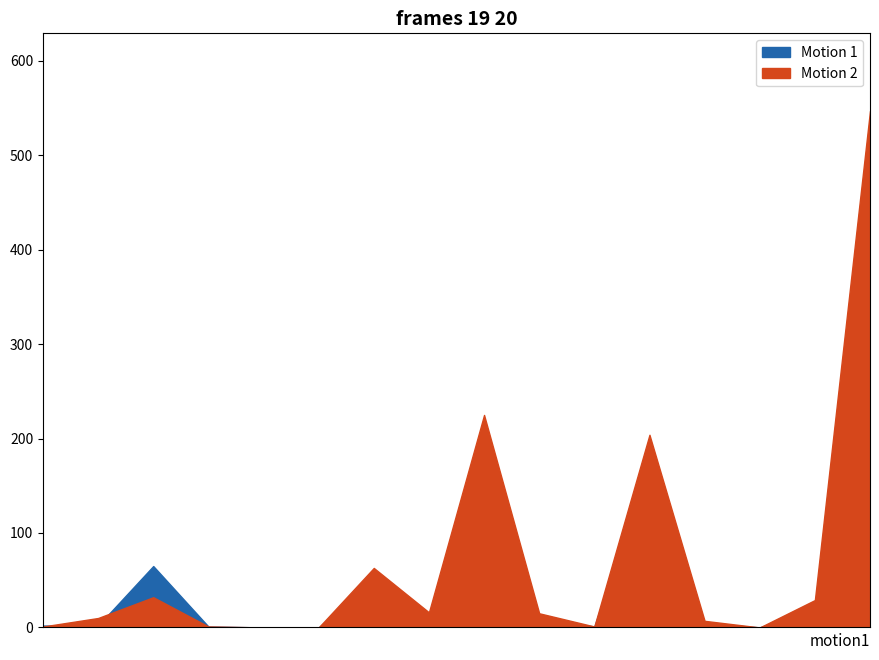

Reading left to right, what are all the values shown in this chart?

Motion 1: 2	2	65	1	0	0	52	14	112	10	1	177	5	0	22	461
Motion 2: 1	10	32	1	0	0	63	16	225	15	1	204	7	0	29	547